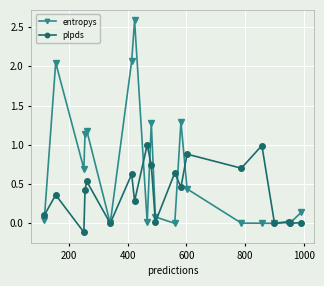

How many categories are shown in the chart?

20